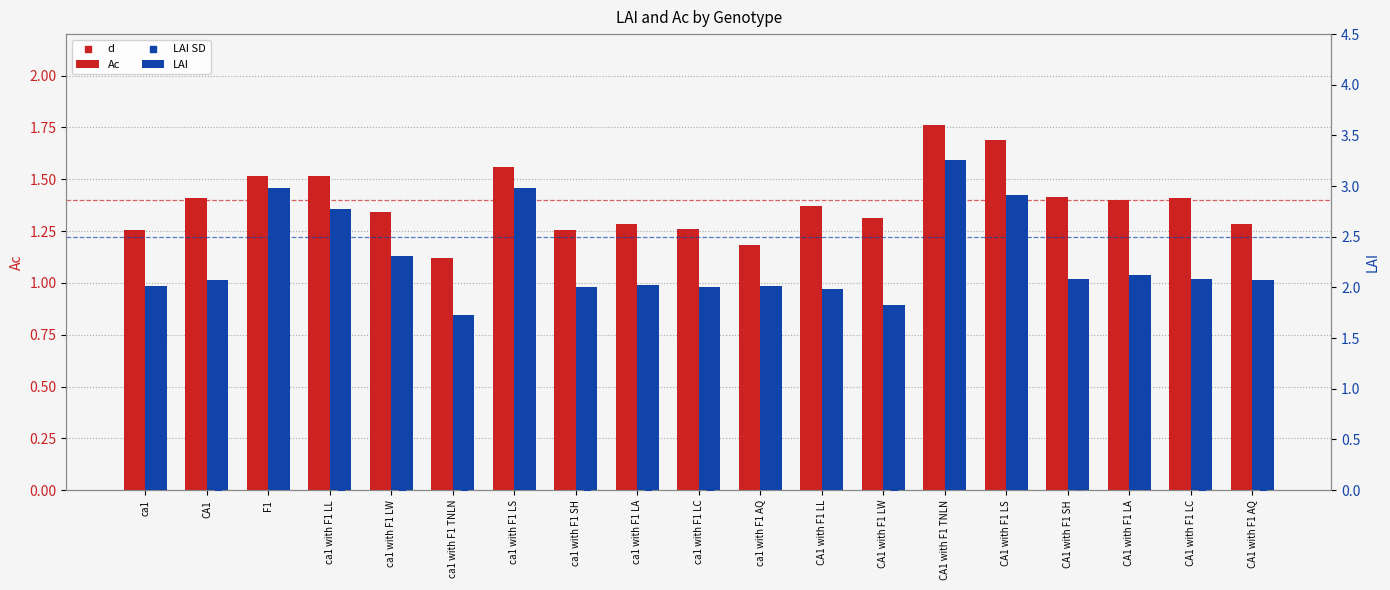

Which series contains the highest Y value?

LAI